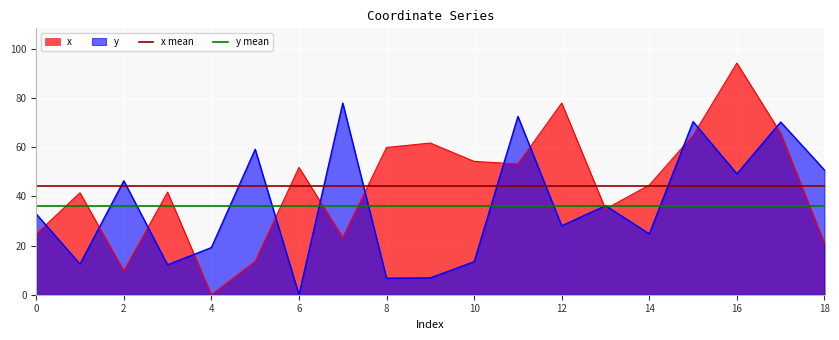

The x mean series shows 44.1 at 0. True or false?

True